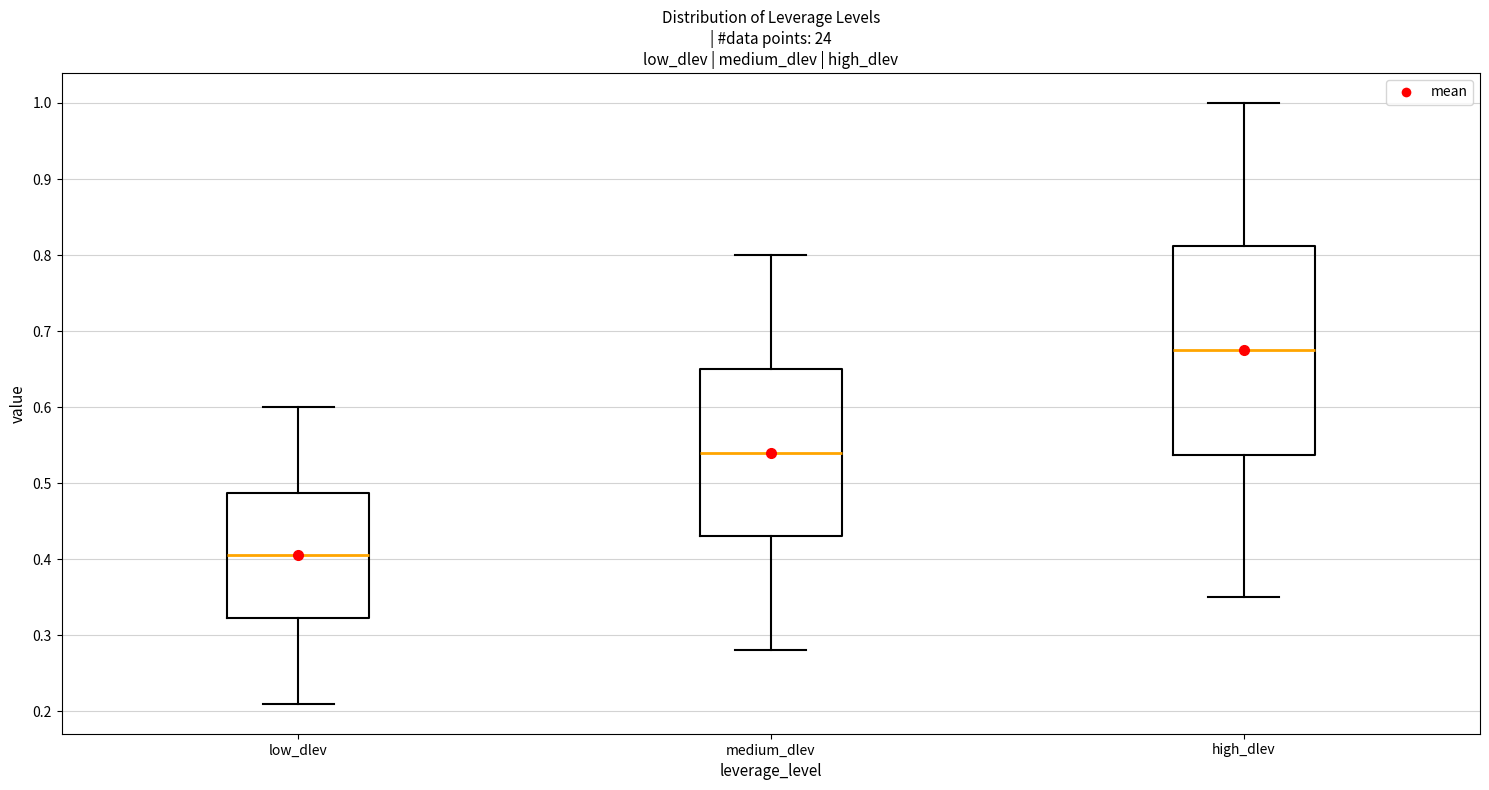

Reading left to right, read every box against the y-axis: the position of its median line, the range the box covers, and the ends of its whiskers. The values are not printed on the chart, so give them approximately, as read against the axis.

low_dlev: median 0.41, box 0.32 to 0.49, whiskers 0.21 to 0.60
medium_dlev: median 0.54, box 0.43 to 0.65, whiskers 0.28 to 0.80
high_dlev: median 0.68, box 0.54 to 0.81, whiskers 0.35 to 1.00